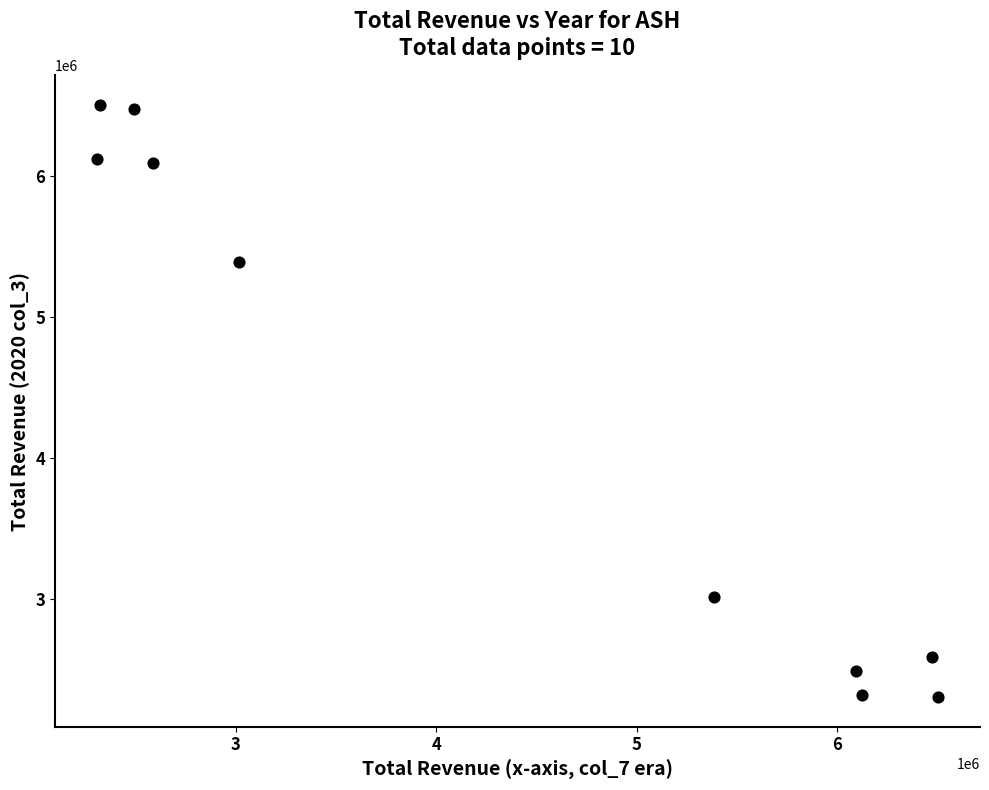

What Y value in the scatter plot is closest to 4405500?

5387000